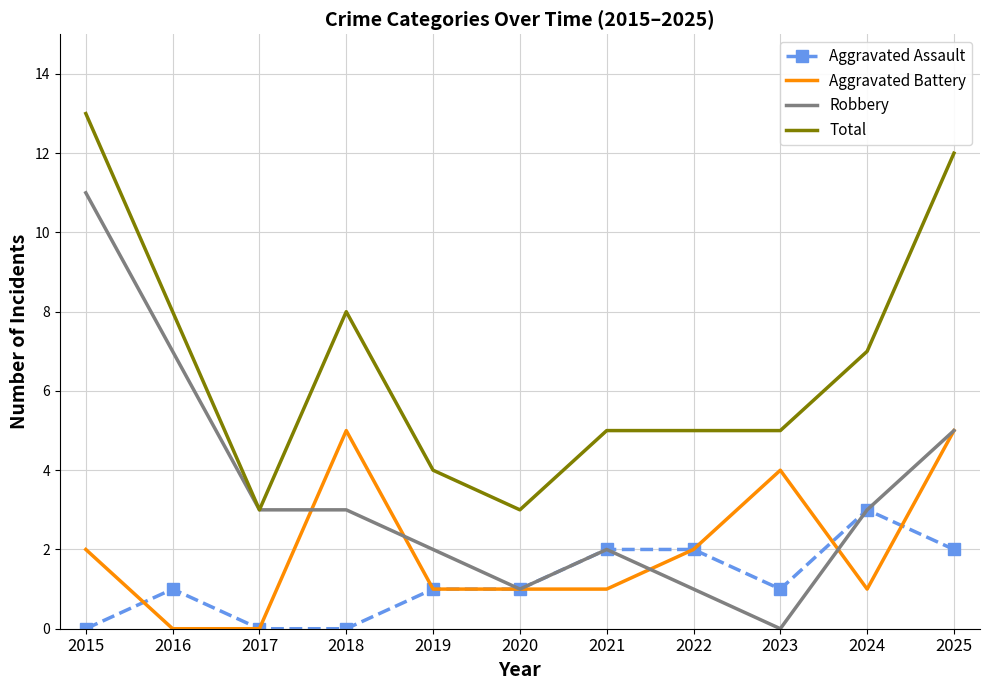

What is the average value of the Total series?

7